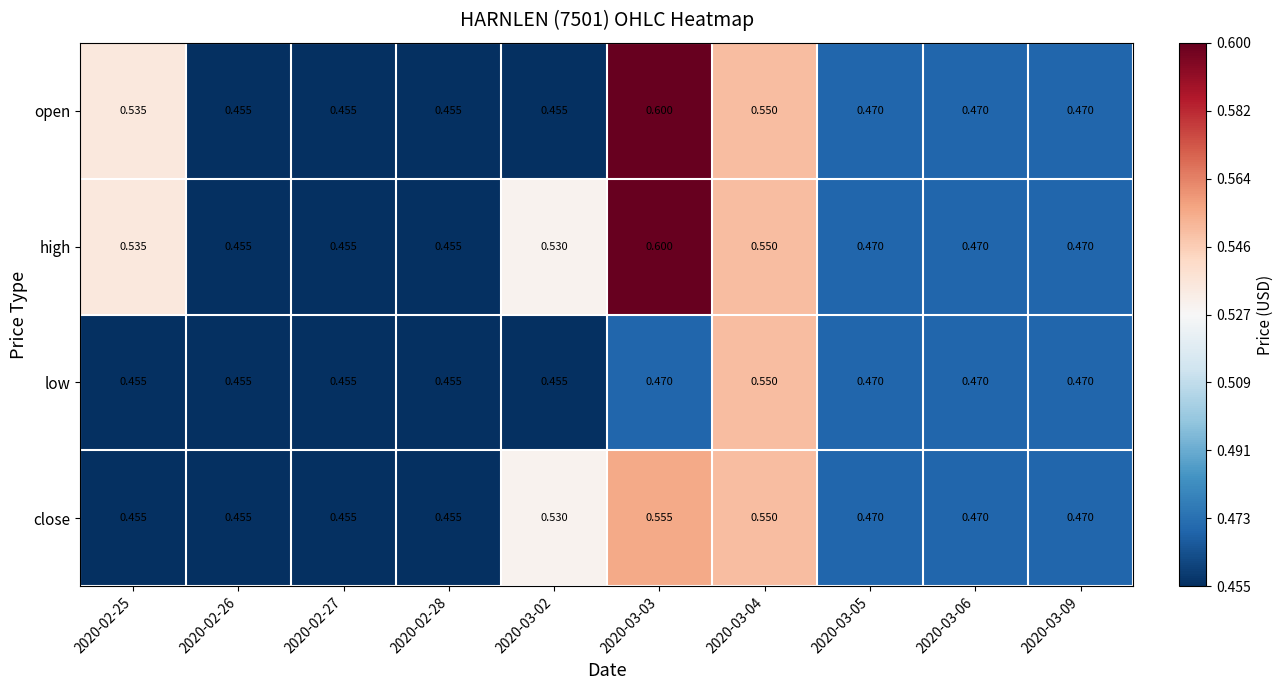

Is the value of low at 2020-03-06 greater than the value of open at 2020-02-27?

Yes